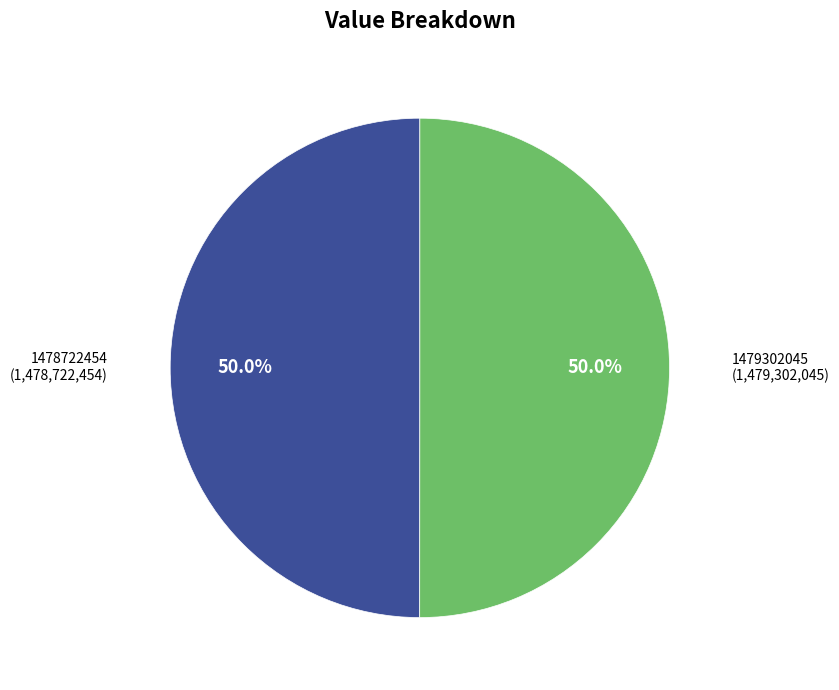

To the nearest percent, what portion does 1479302045 represent?

50%